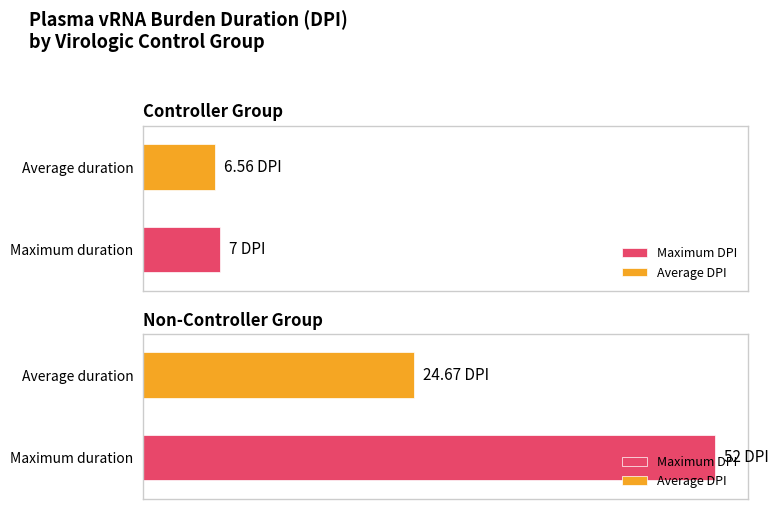

True or false: Controller has a value of 8 at 2.

False